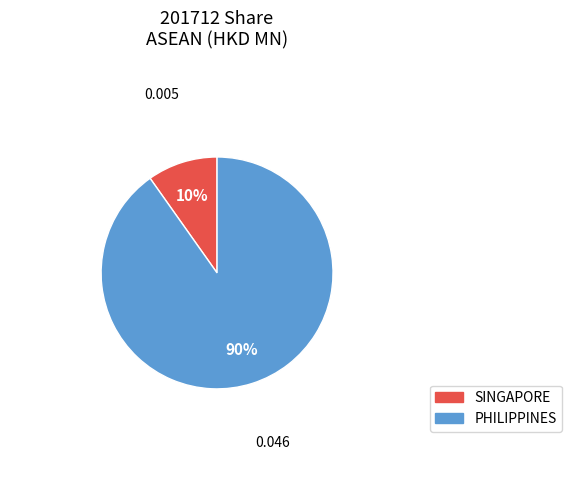

Which category has the biggest portion of the pie?

PHILIPPINES